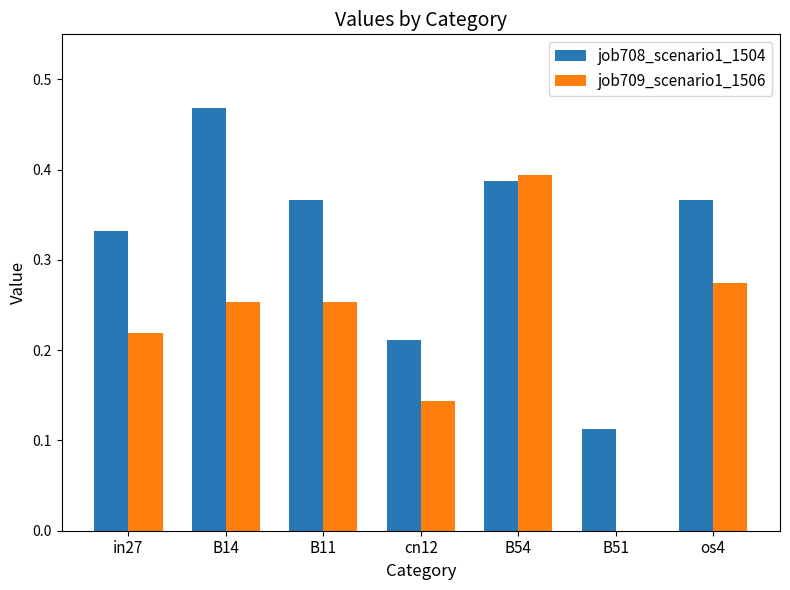

At which label does job708_scenario1_1504 reach its peak?

B14